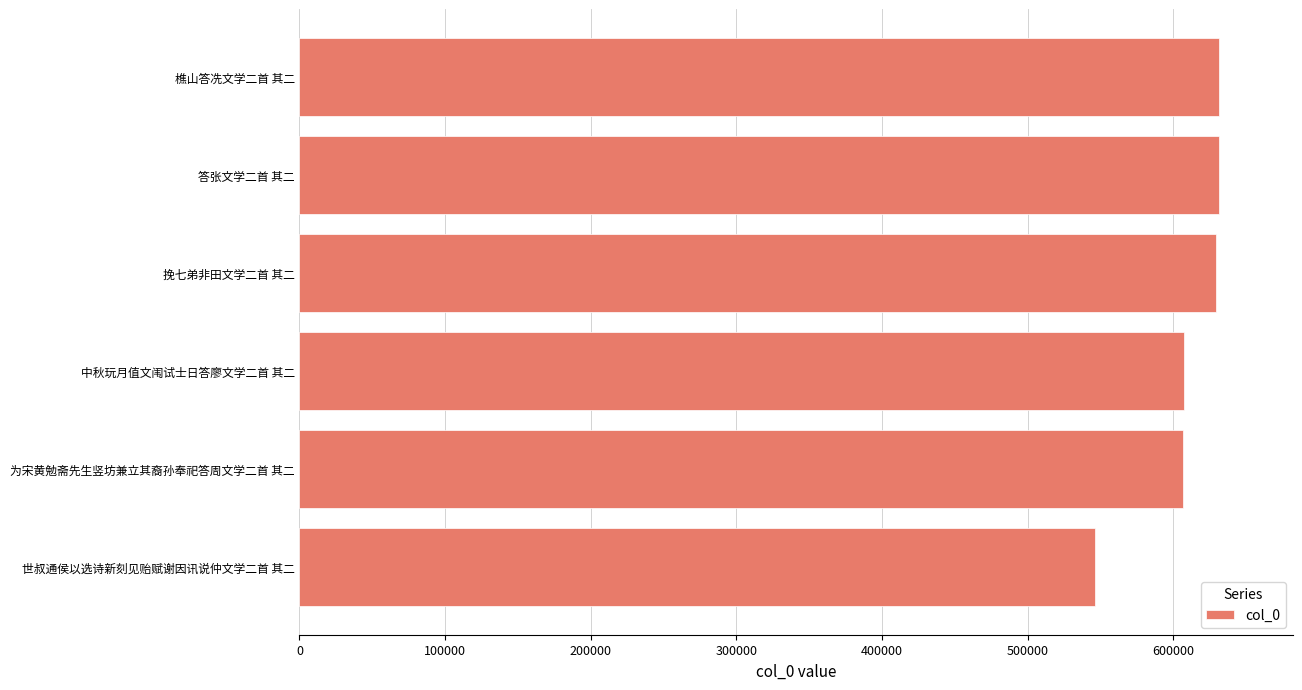

Approximately how many times larger is the value at 世叔通侯以选诗新刻见贻赋谢因讯说仲文学二首 其二 compared to 樵山答冼文学二首 其二?

0.9